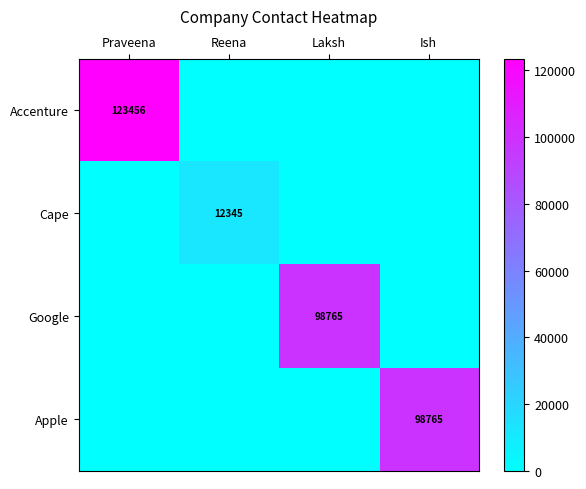

At which category is the sum across all series the highest?

Praveena